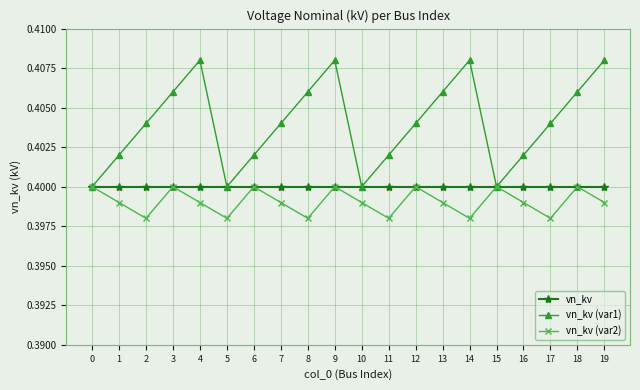

Which series changed the most between 11 and 18?

vn_kv (var1)